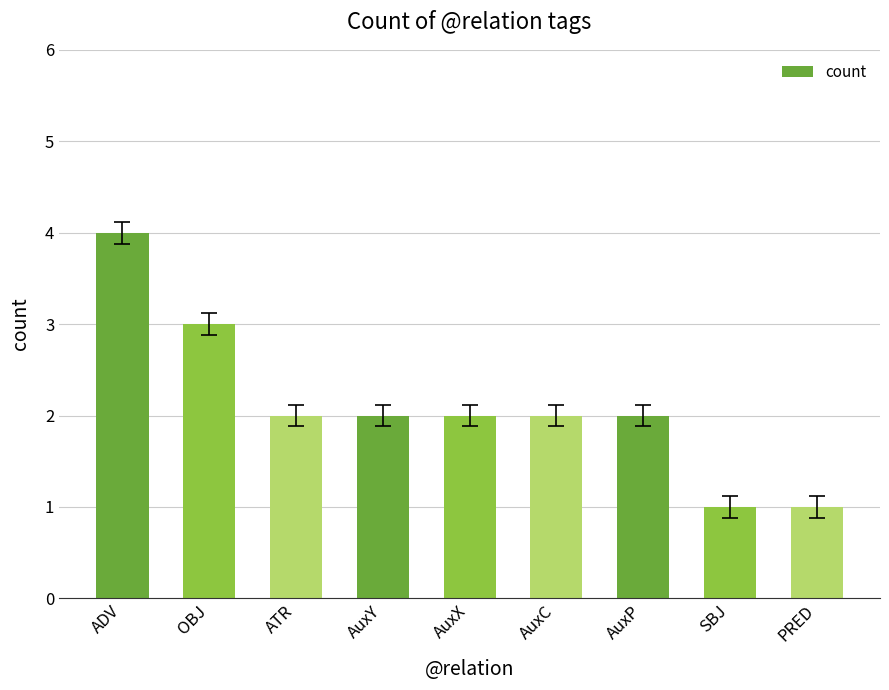

Between AuxX and PRED, which is larger?

AuxX